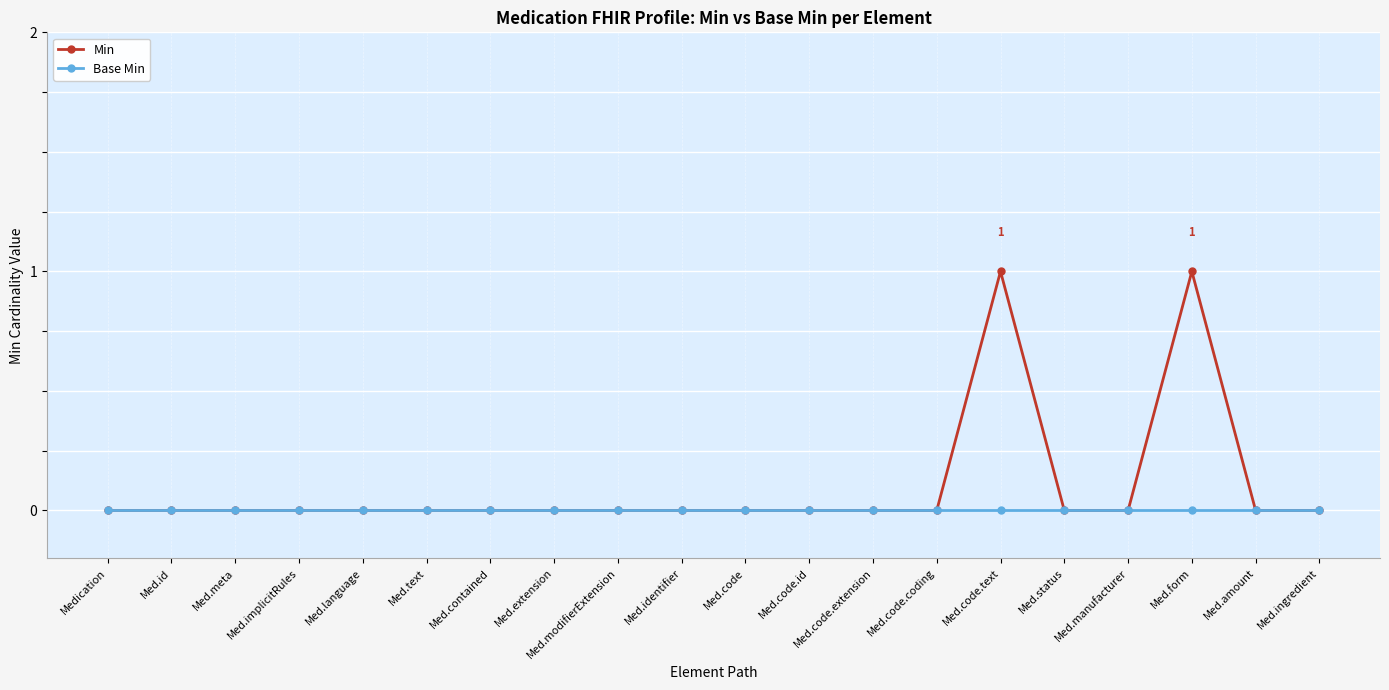

Which series has the largest total across all categories?

Min